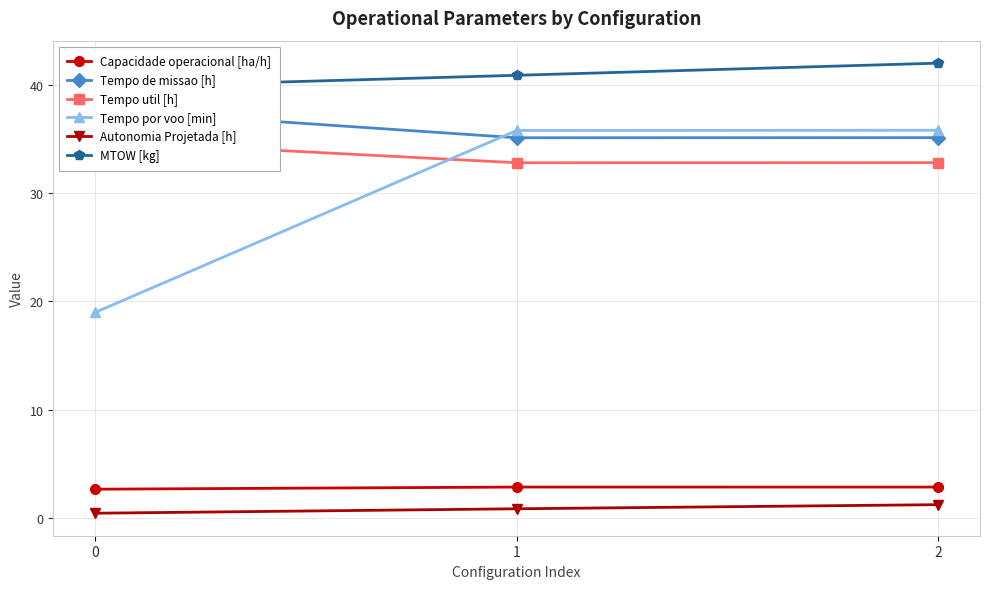

How many lines are shown in the chart?

6